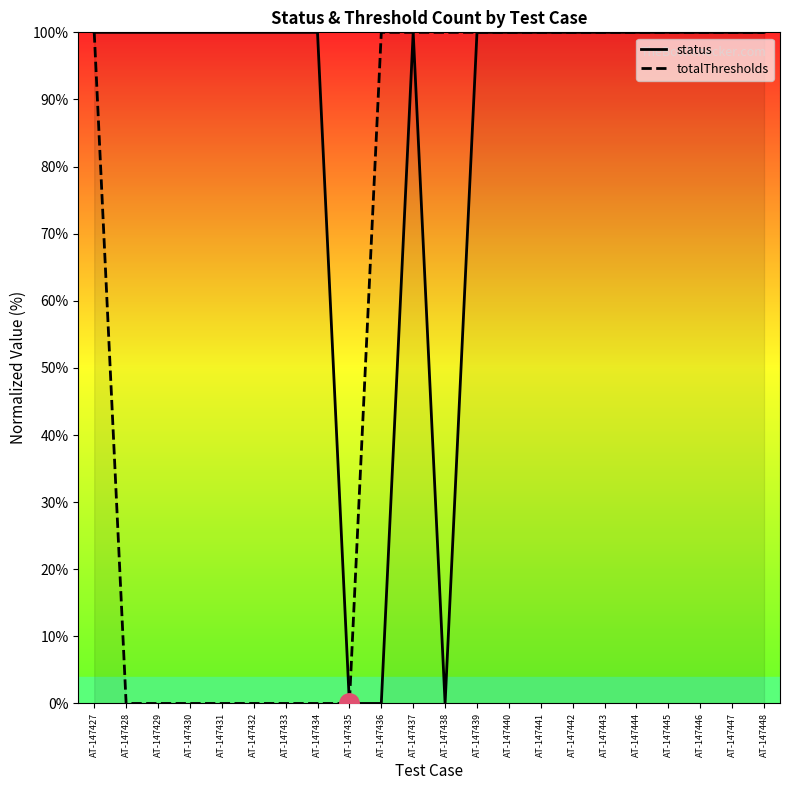

Which series has the largest range (max minus min)?

status